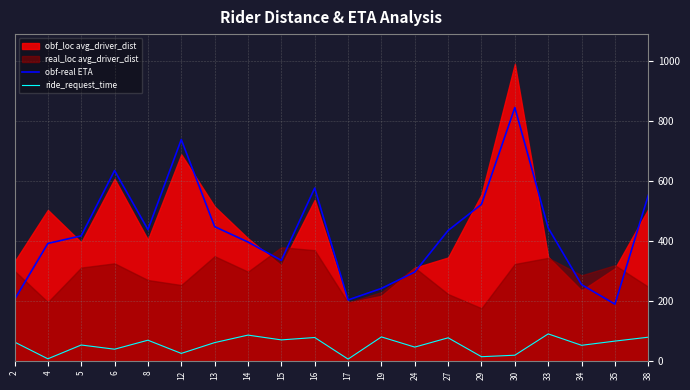

In obf-real ETA, how many points are lower than both neighbors (excluding endpoints)?

4